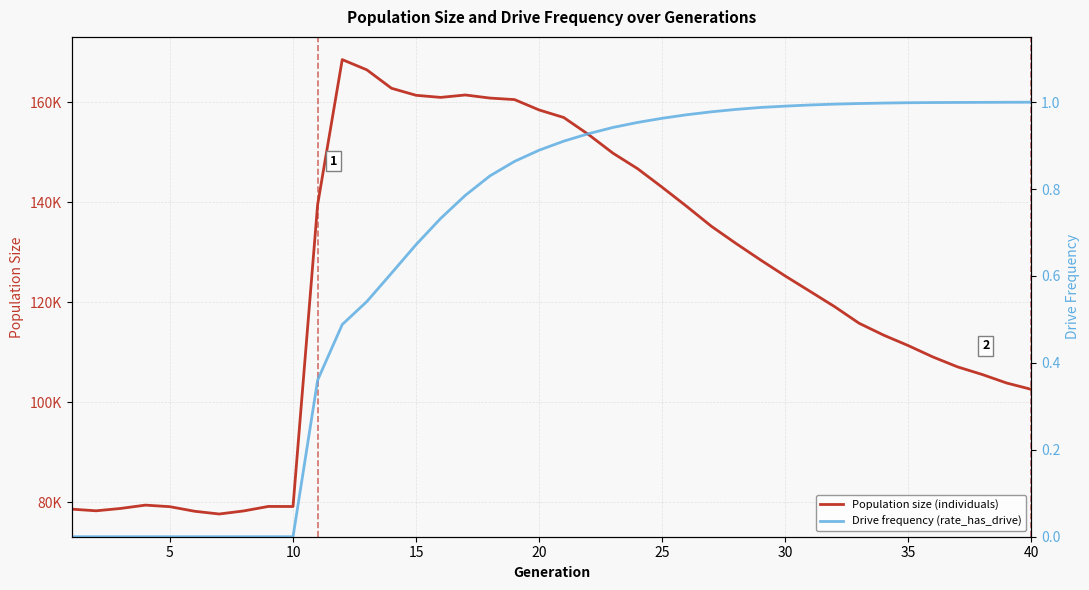

What is the average value of the Population size (individuals) series?

122651.6